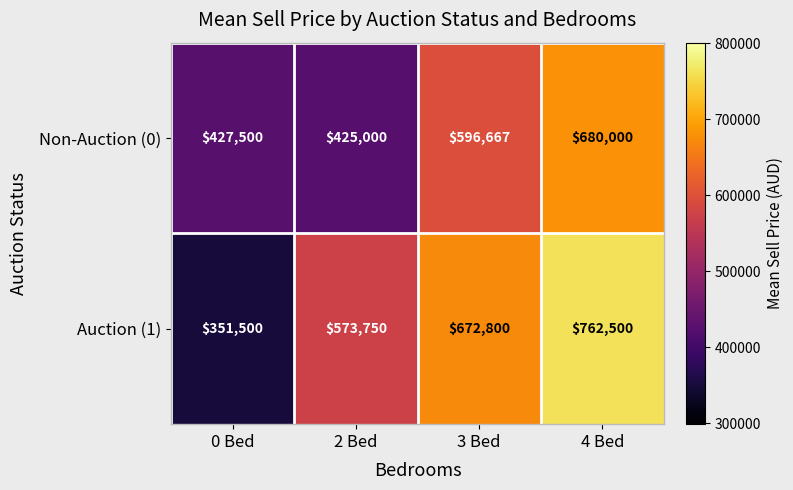

What is the sum of all Auction (1) values?

2360550